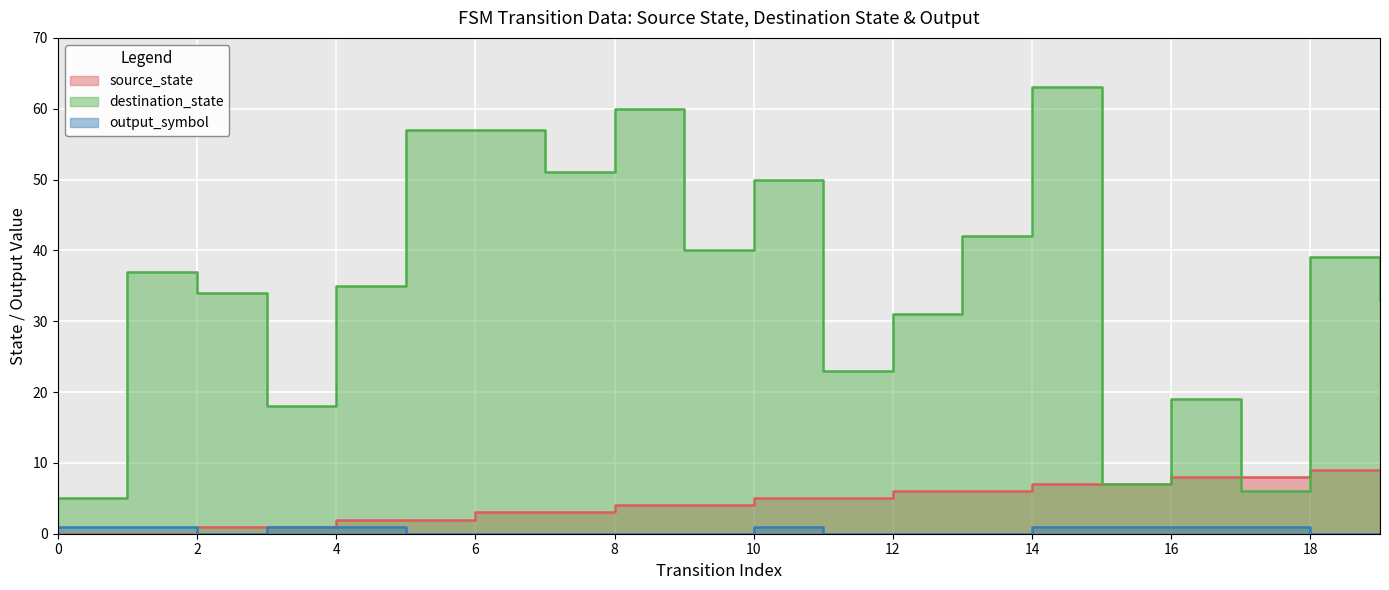

Where is the first local maximum for output_symbol?

10